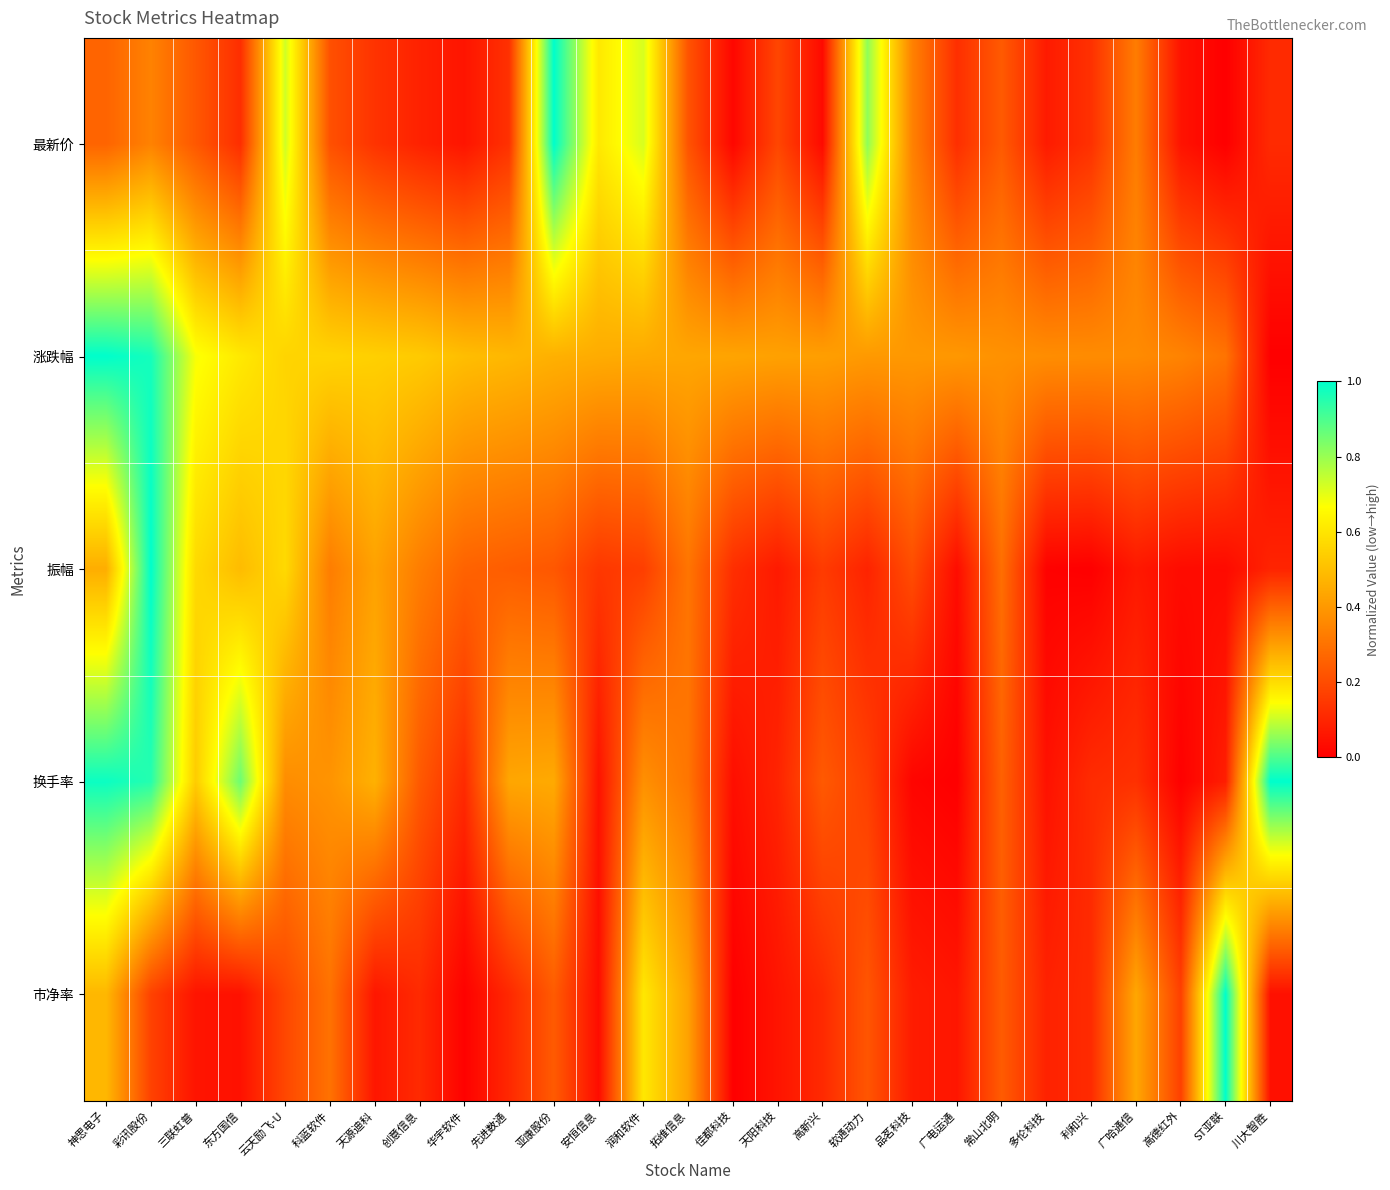

Which series has the largest total across all categories?

涨跌幅